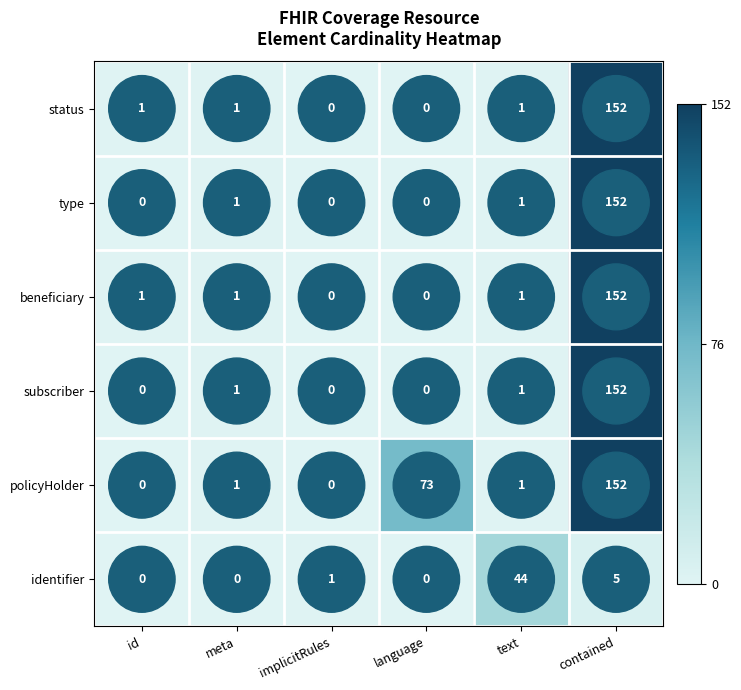

At which label is policyHolder closest to 76?

language